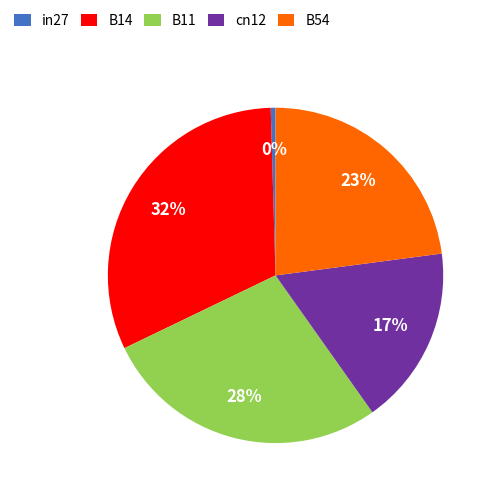

The B54 slice represents 36% of the pie. True or false?

False